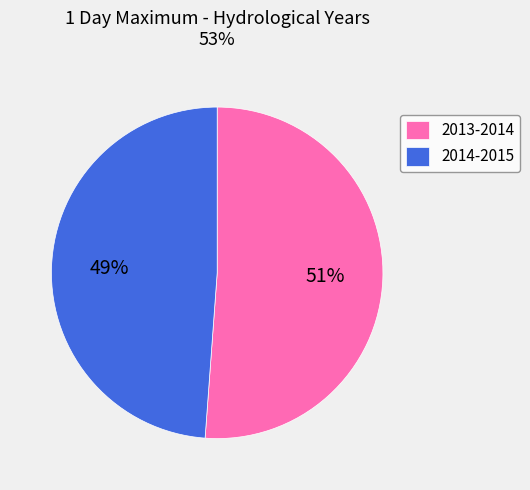

Is the sum of 2013-2014 and 2014-2015 greater than half?

Yes